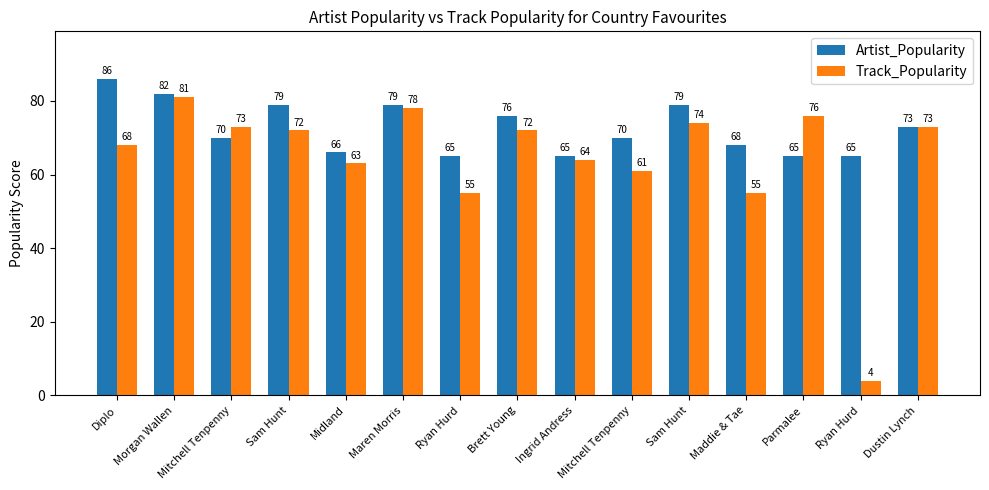

Where does the Artist_Popularity series first go above 70?

Diplo